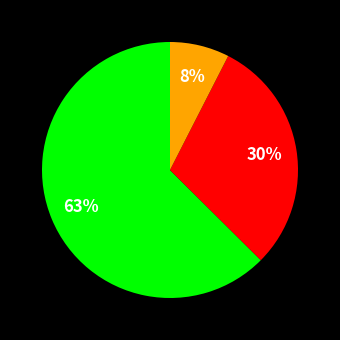

To the nearest percent, what is the average slice percentage?

33%